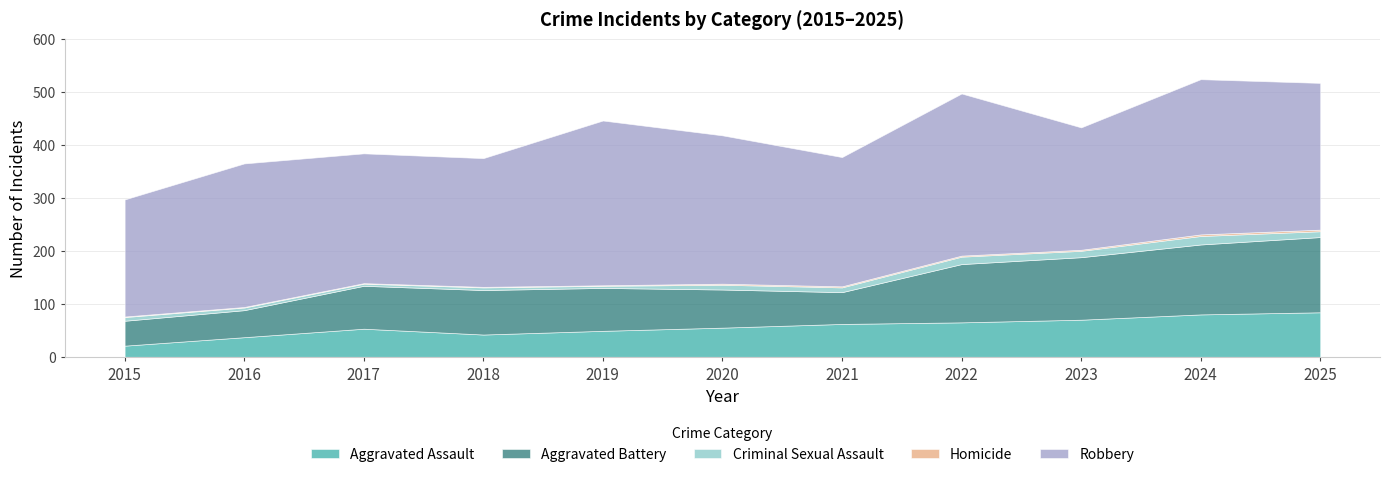

What is the total value across all series at 2020?

418